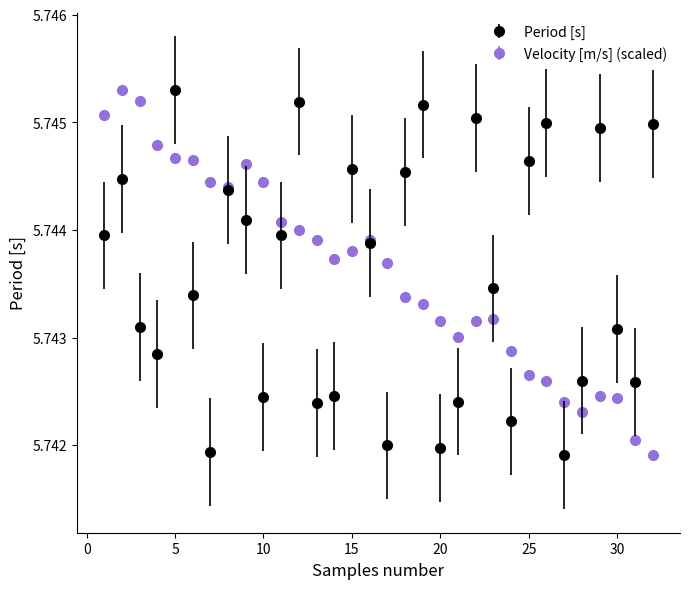

At how many categories does at least one series exceed 5?

32